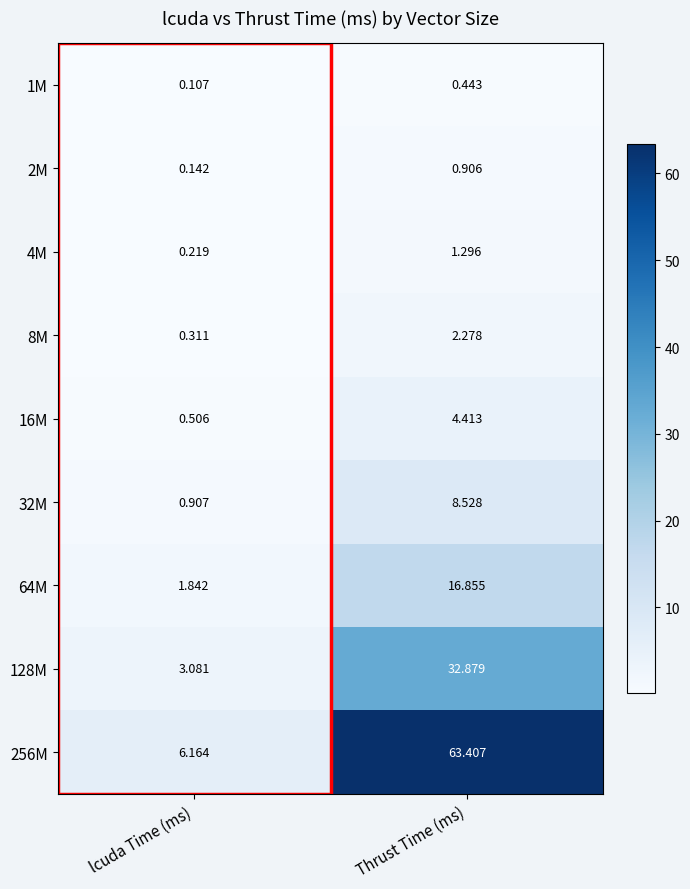

Where does the 8M series first go above 2?

Thrust Time (ms)